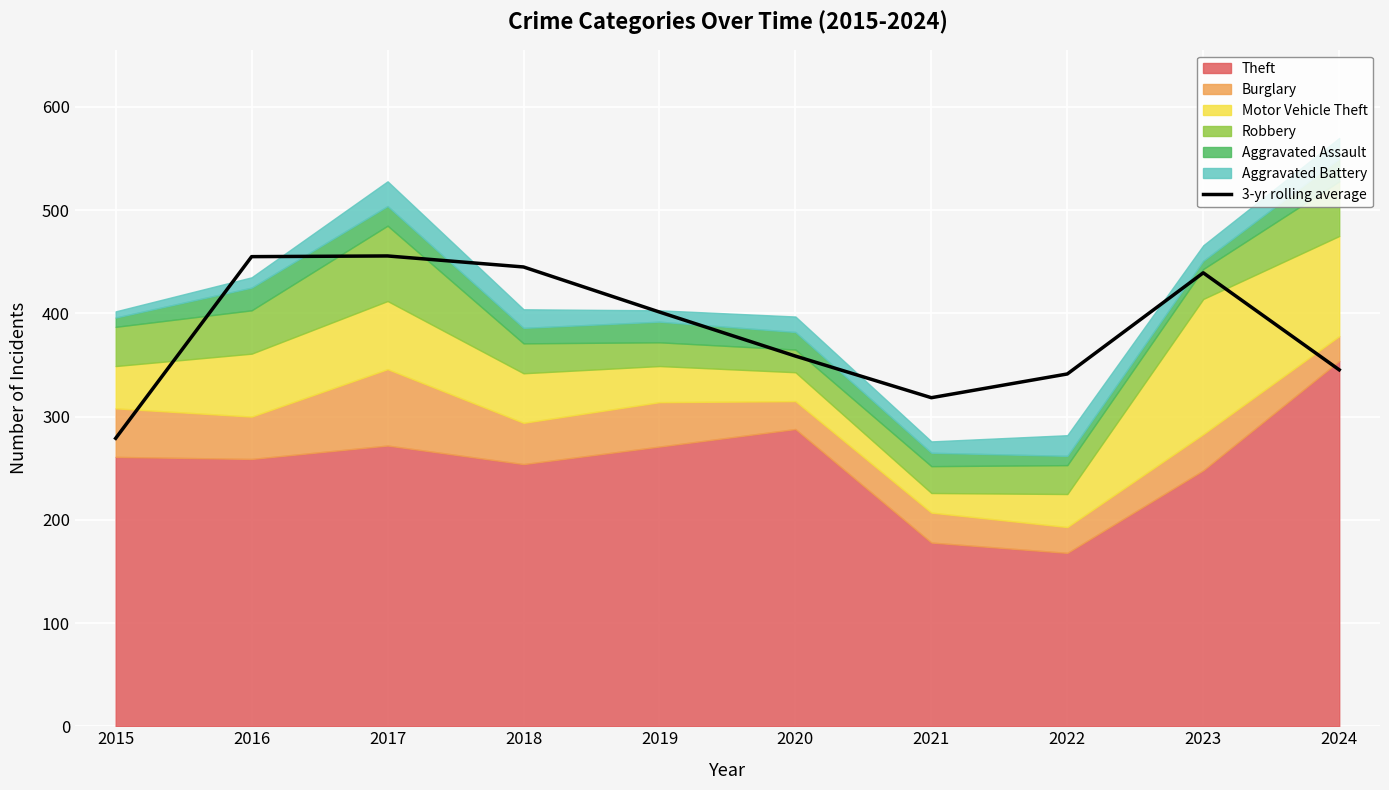

List the labels in order of value, smallest first.

2015, 2021, 2022, 2024, 2020, 2019, 2023, 2018, 2016, 2017